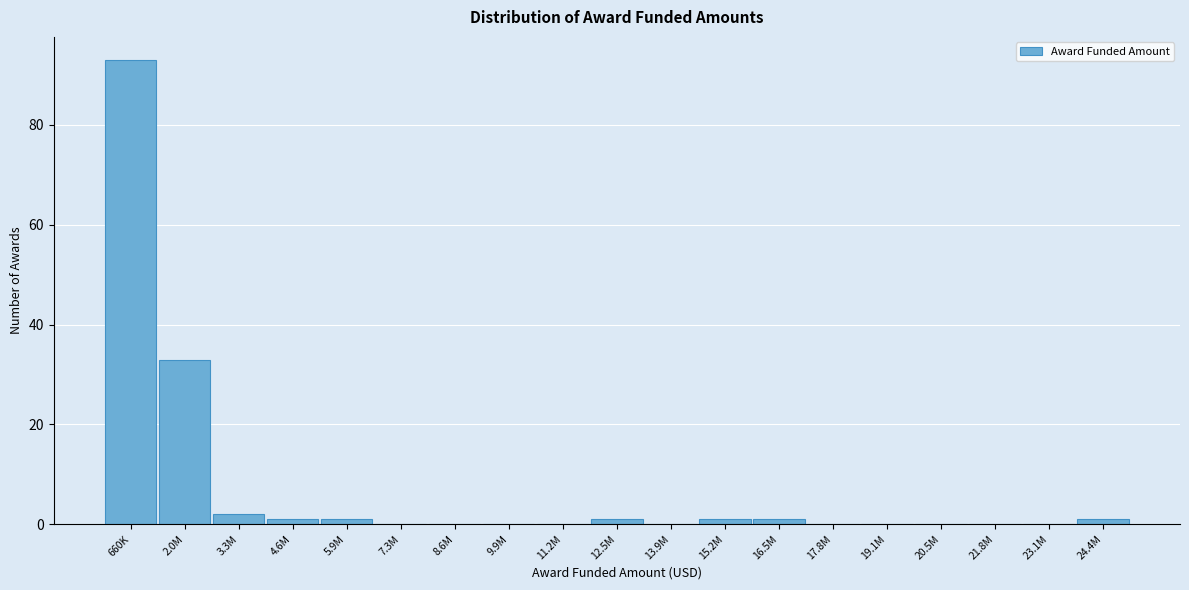

Reading left to right, extract all data points from this chart.

660K=93	2.0M=33	3.3M=2	4.6M=1	5.9M=1	7.3M=0	8.6M=0	9.9M=0	11.2M=0	12.5M=1	13.9M=0	15.2M=1	16.5M=1	17.8M=0	19.1M=0	20.5M=0	21.8M=0	23.1M=0	24.4M=1